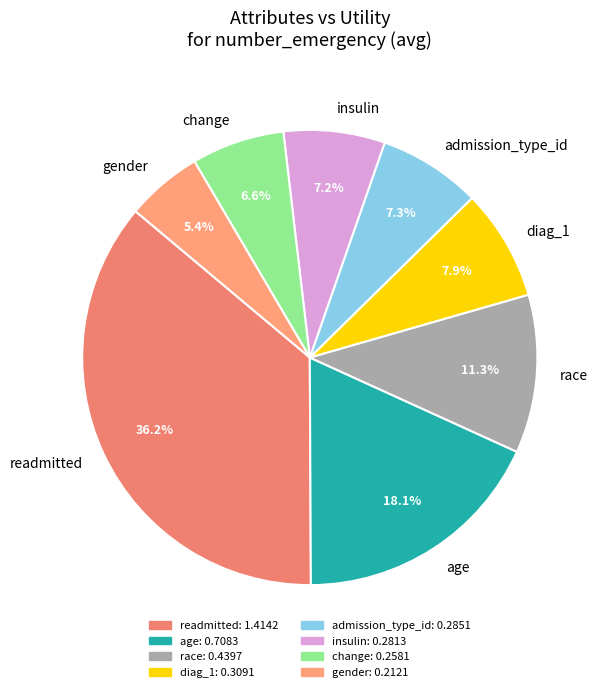

To the nearest percent, what is the difference between the largest and smallest slice percentages?

31%